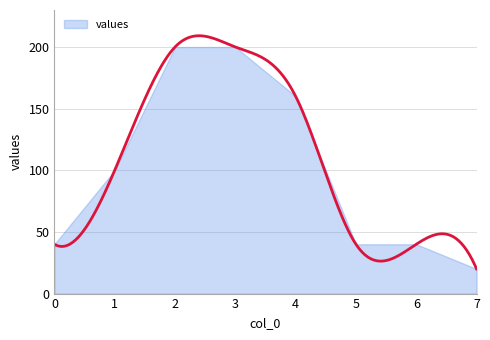

Reading left to right, transcribe all the data shown in this chart.

0=40	1=100	2=200	3=200	4=160	5=40	6=40	7=20